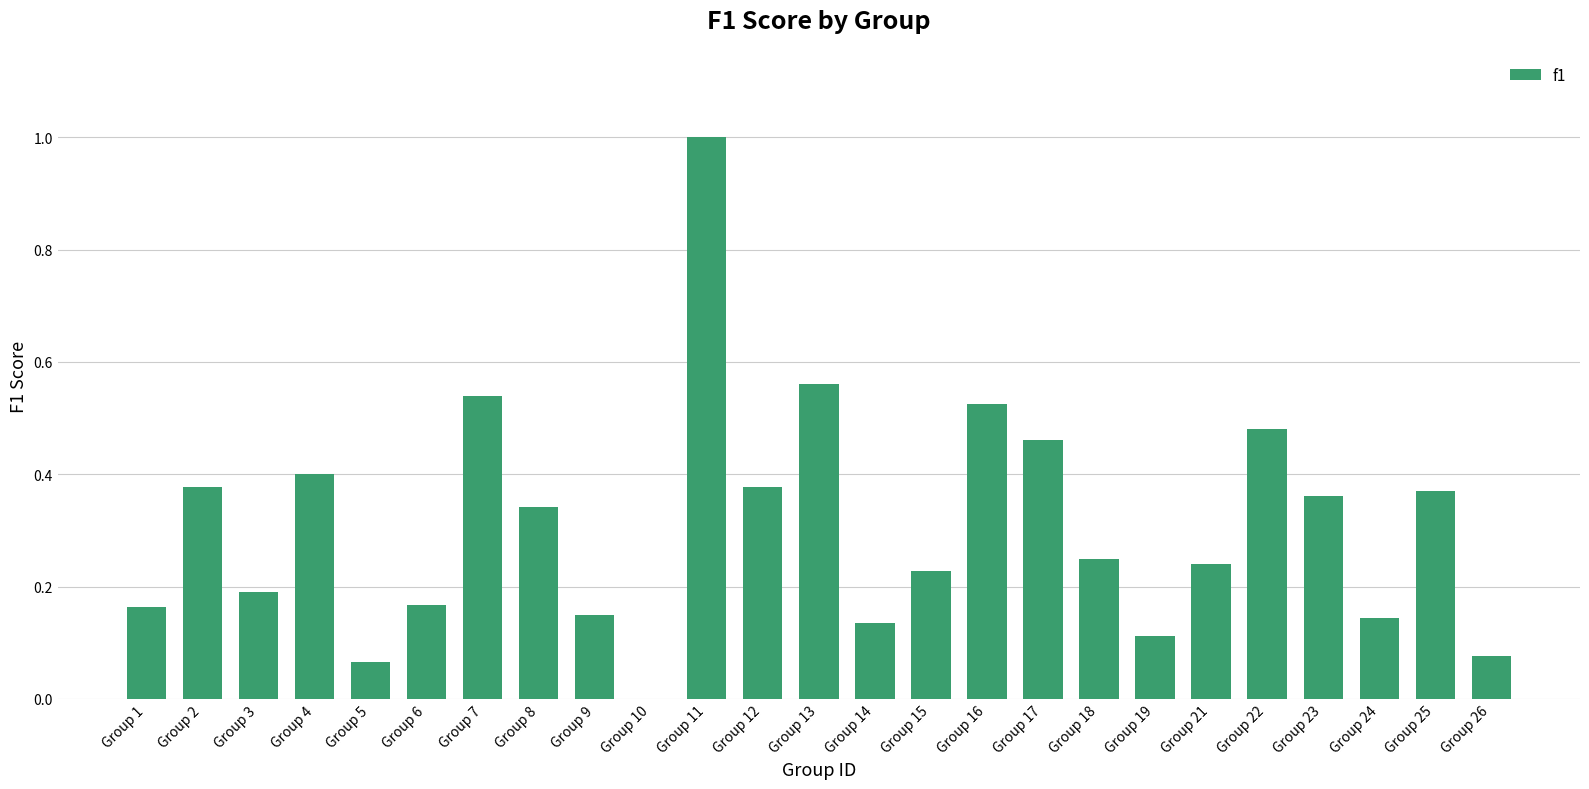

True or false: the data shows 0.1 at Group 15.

False